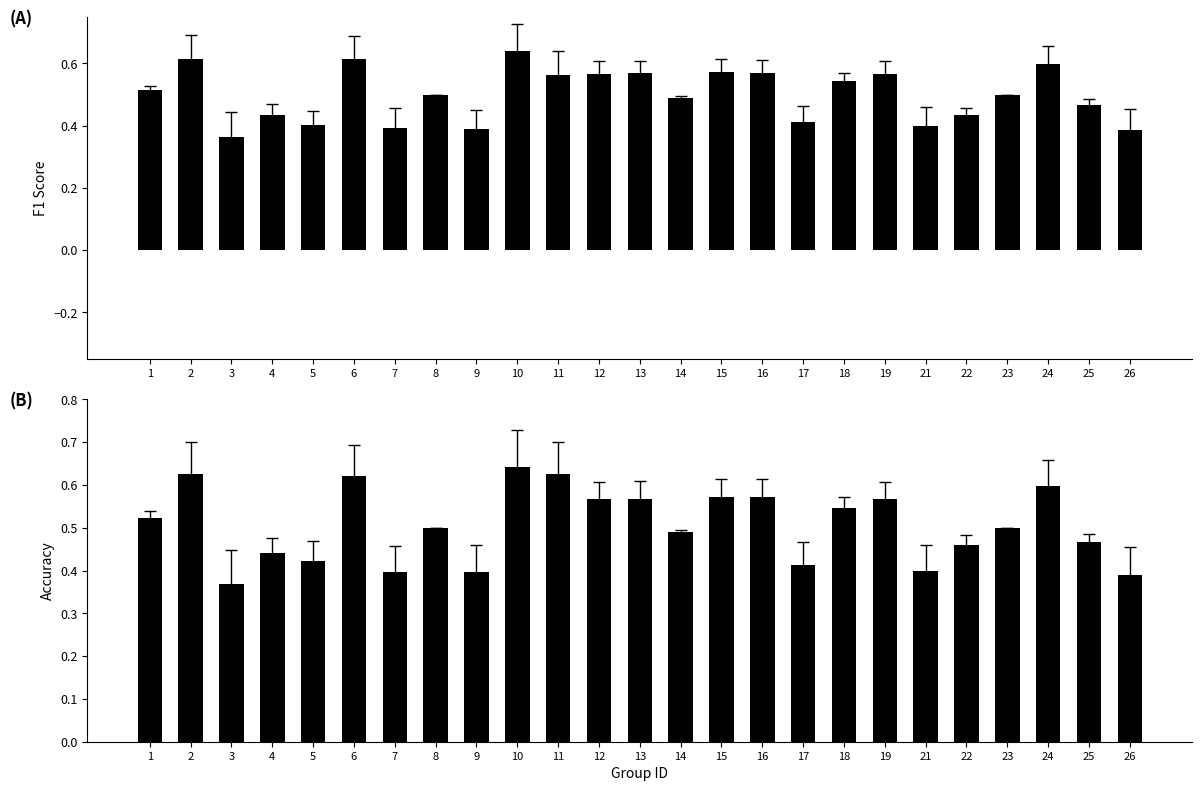

What is the difference between the maximum and minimum values in the f1 series?

0.3